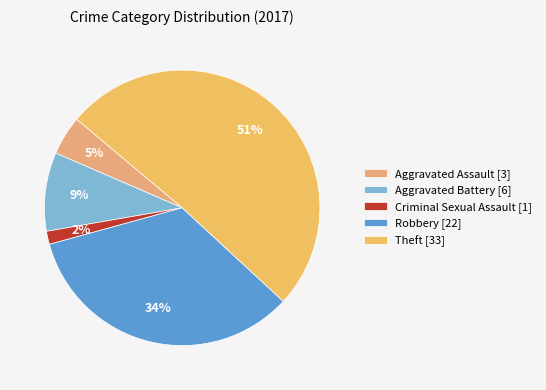

Is there any slice that represents more than half of the pie?

Yes